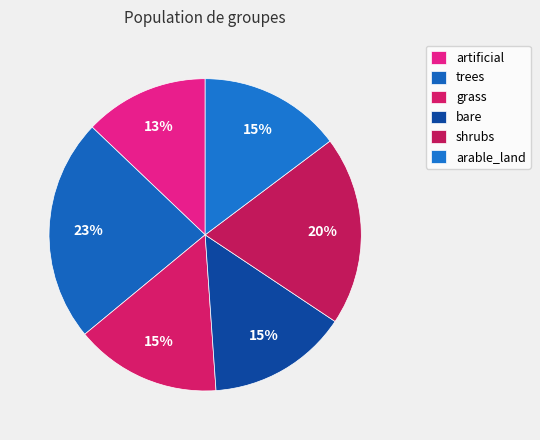

Rank the categories by value from lowest to highest.

artificial, bare, arable_land, grass, shrubs, trees